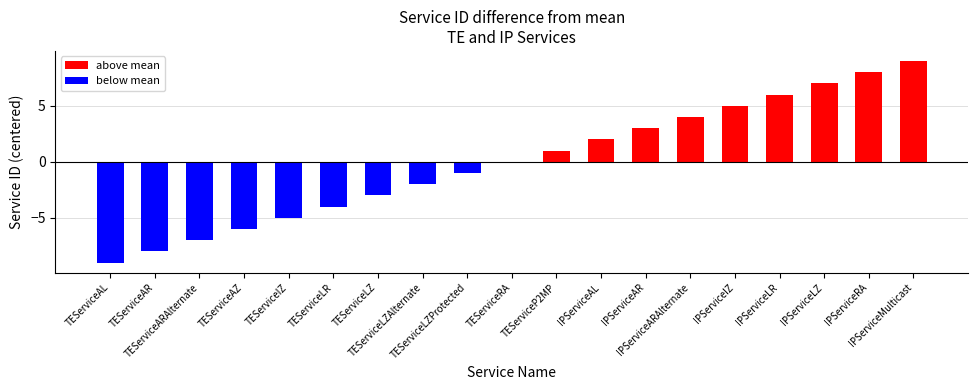

What position from the right is IPServiceAR?

7